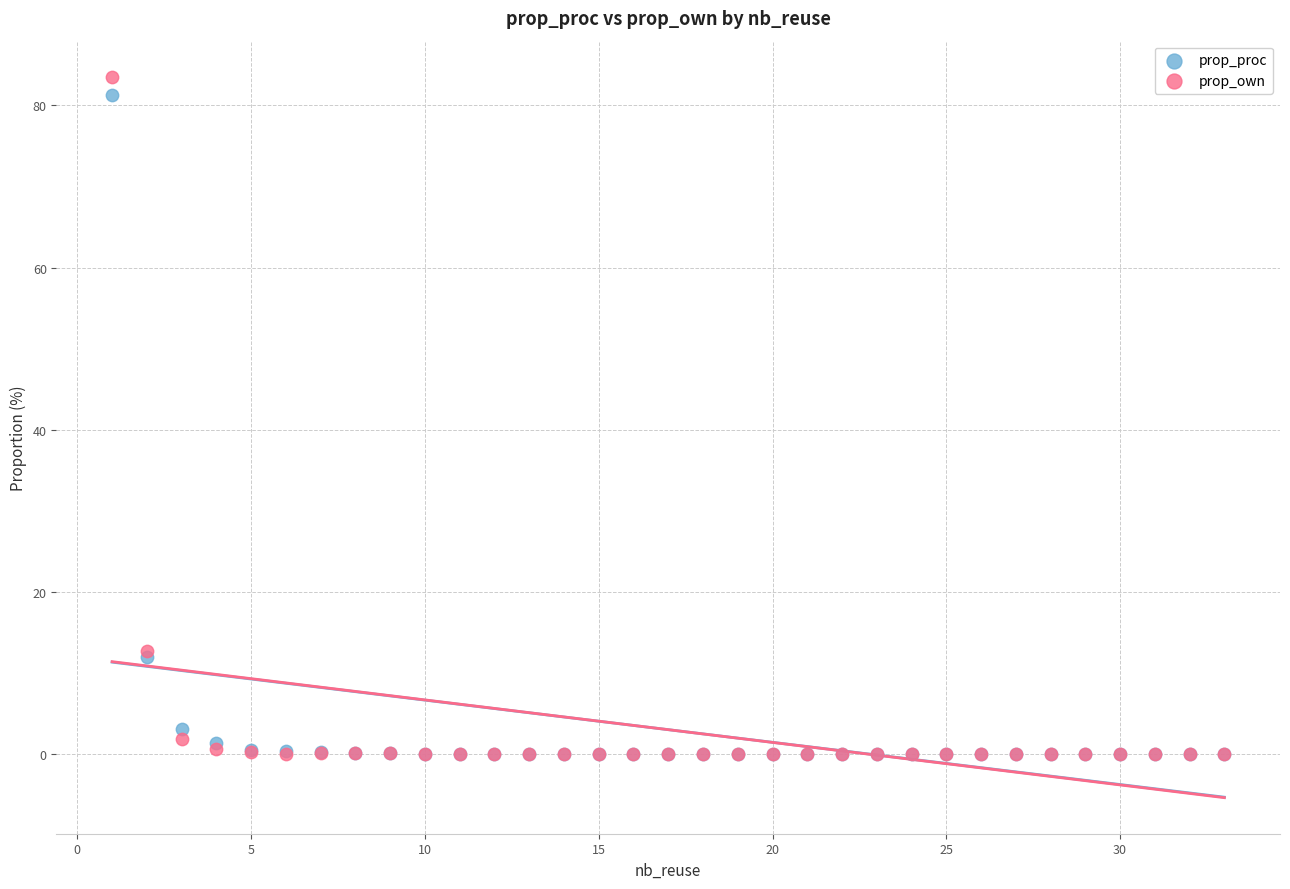

What are all the series names shown in the legend?

prop_proc, prop_own